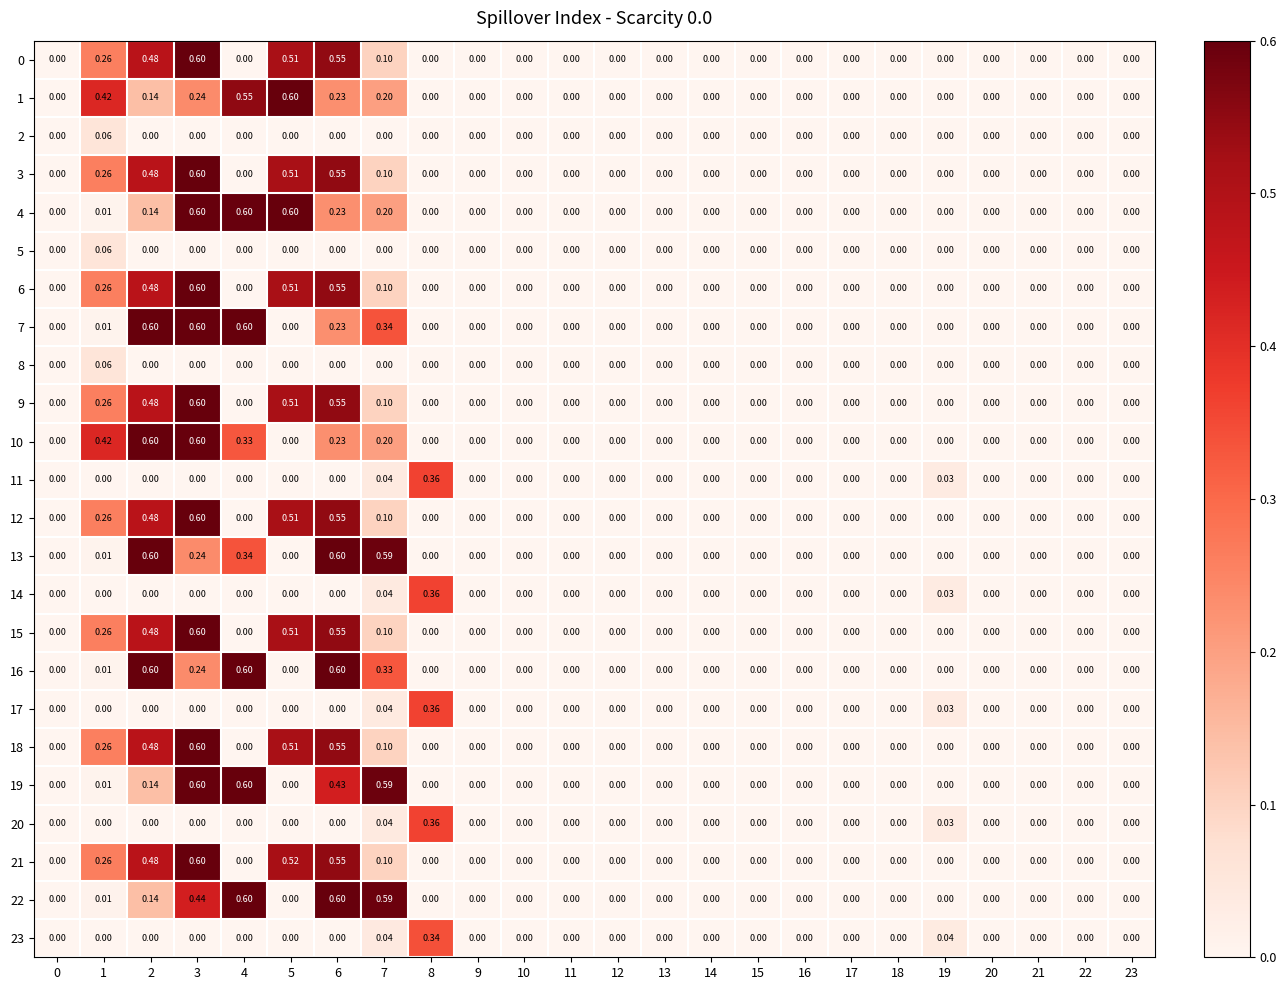

Is the value of 22 at 4 greater than the value of 11 at 6?

Yes